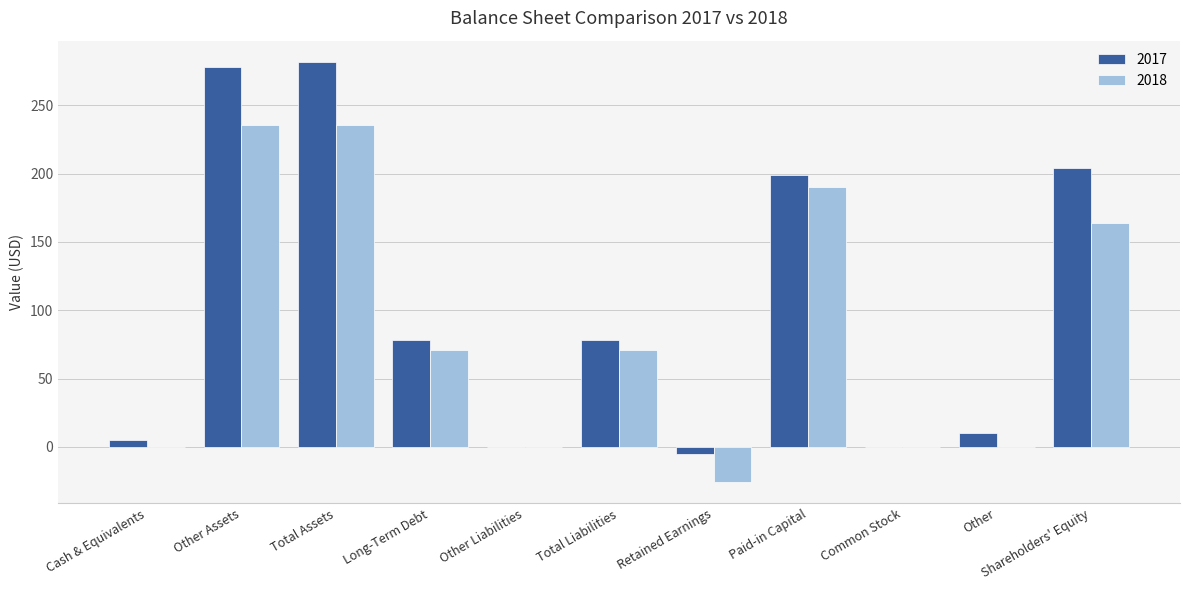

What is the average value of the 2018 series?

86